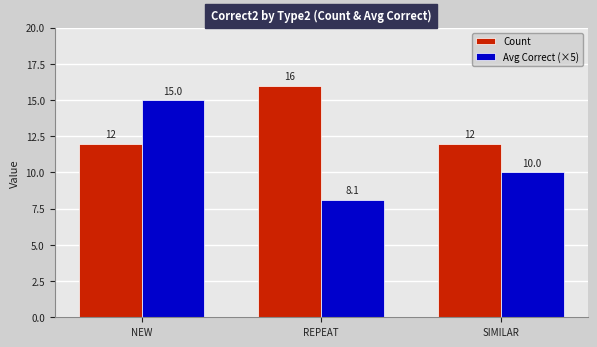

At which label does Avg Correct (×5) first exceed 10?

NEW